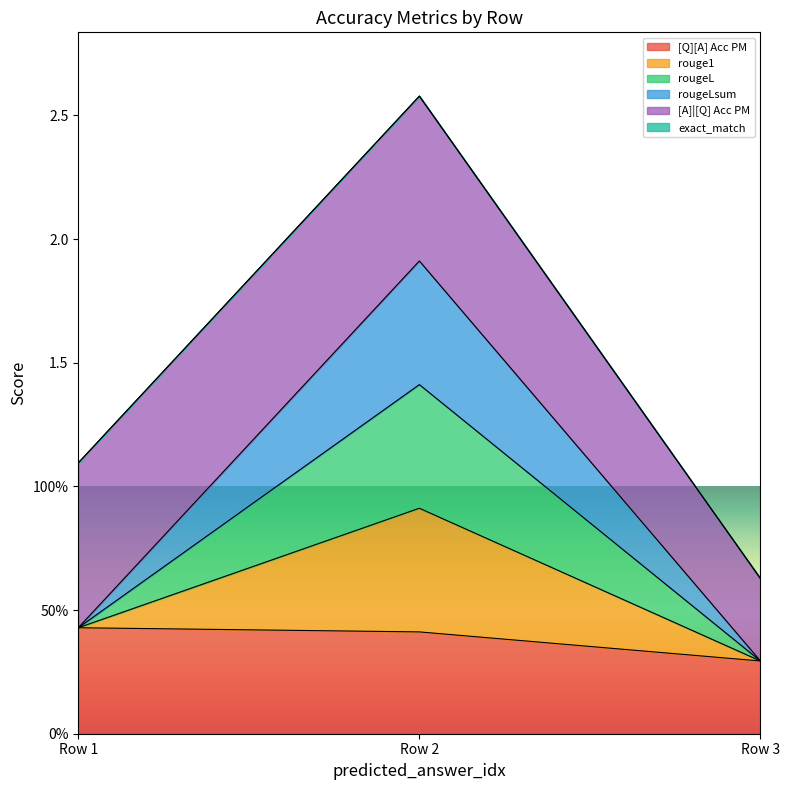

What is the difference between the second highest and minimum values in the rouge1 series?

0.1